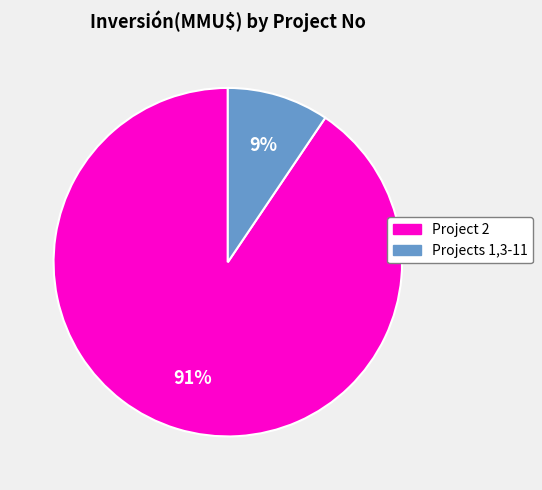

Does any single category account for the majority?

Yes